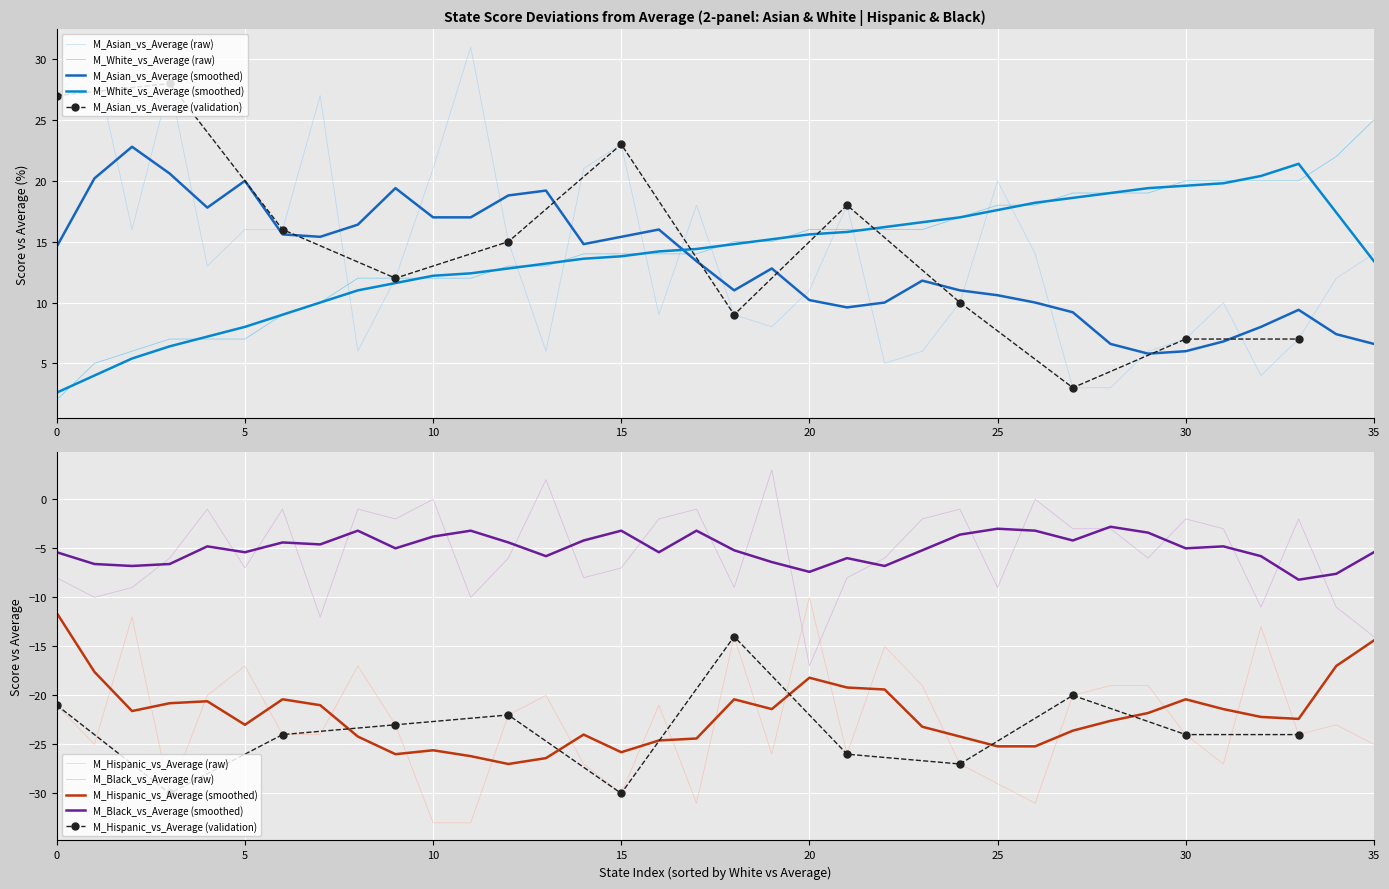

Is the value of M_White_vs_Average (raw) at 20 greater than the value of M_Asian_vs_Average (raw) at 30?

Yes